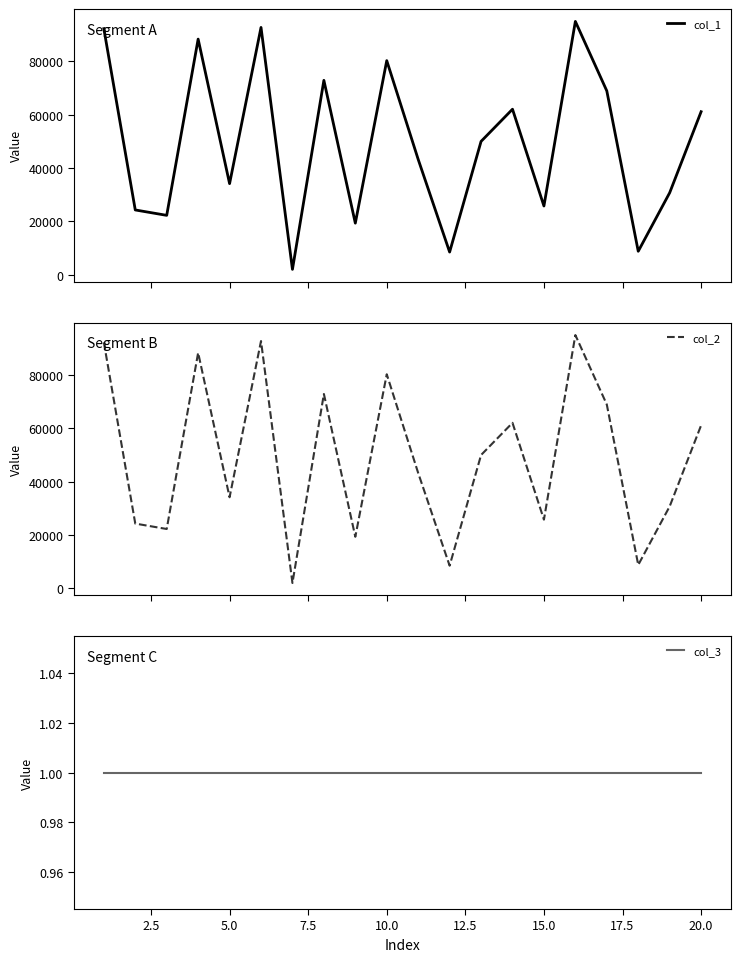

At how many categories does at least one series exceed 67382?

7